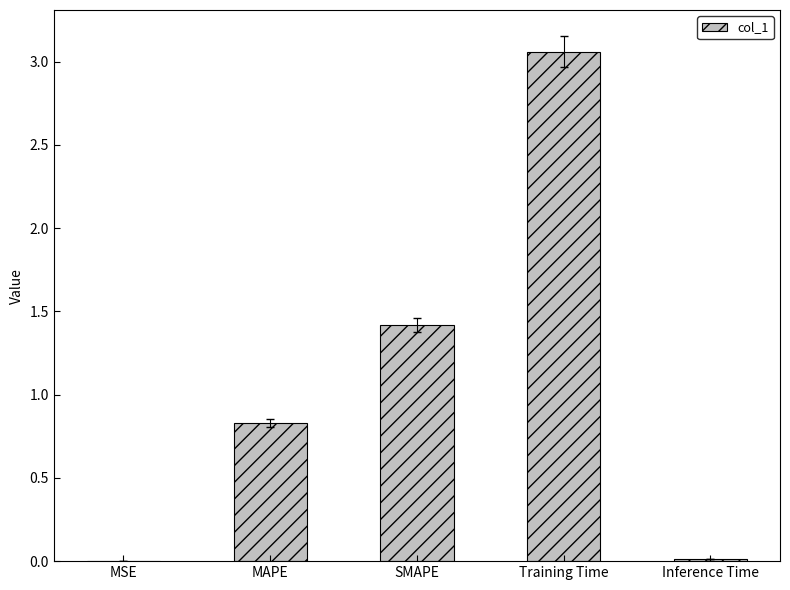

The value at MAPE is 0.8. True or false?

True